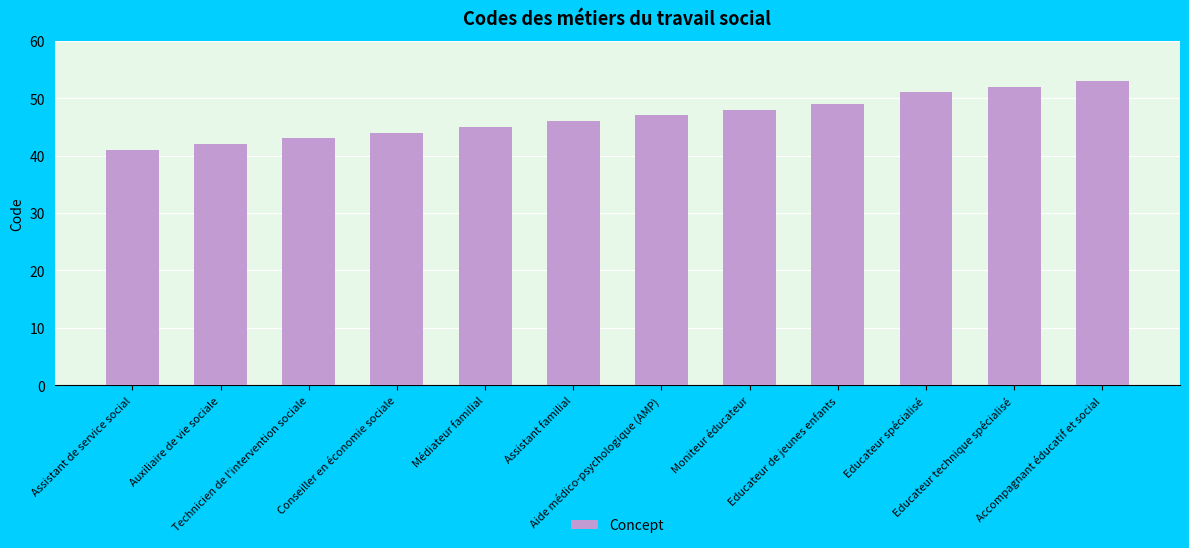

What is the ratio of the value at Auxiliaire de vie sociale to the value at Technicien de l'intervention sociale?

1.0